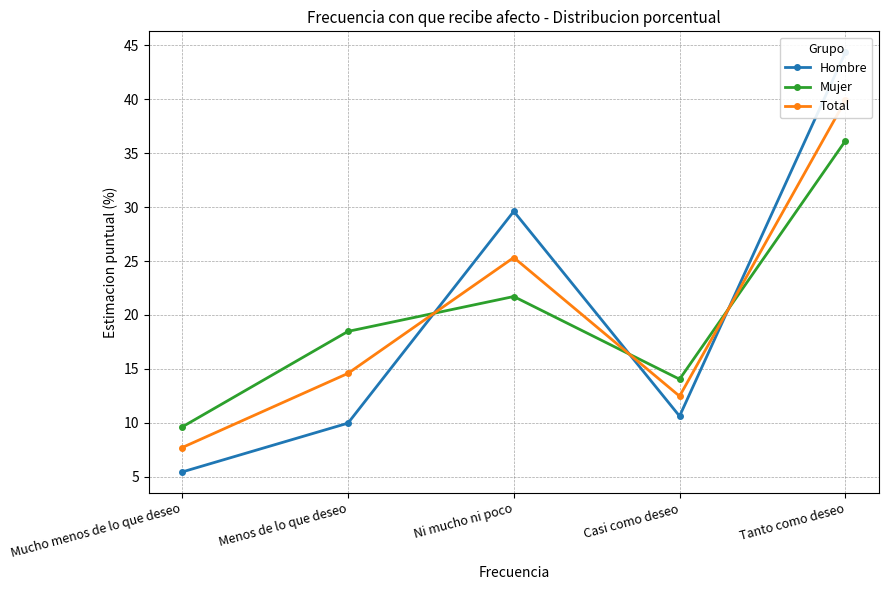

What is the label of the 3rd point from the right?

Ni mucho ni poco